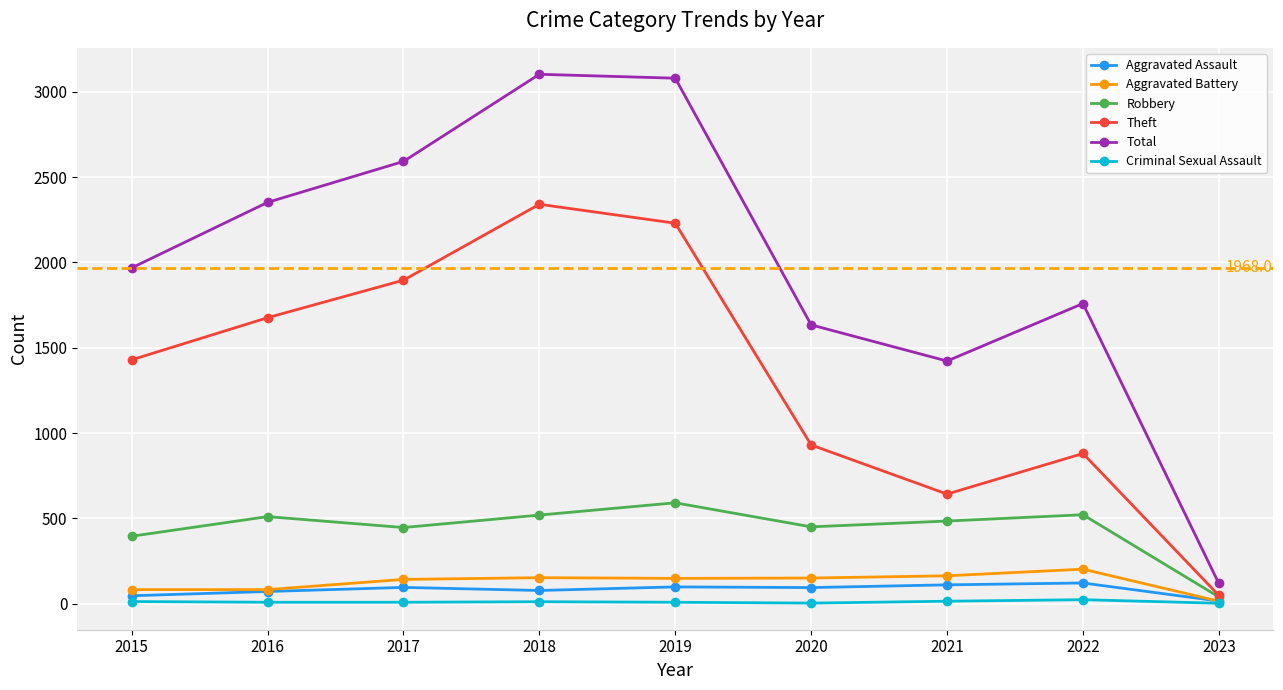

Is the value of Aggravated Assault at 2018 greater than the value of Theft at 2021?

No